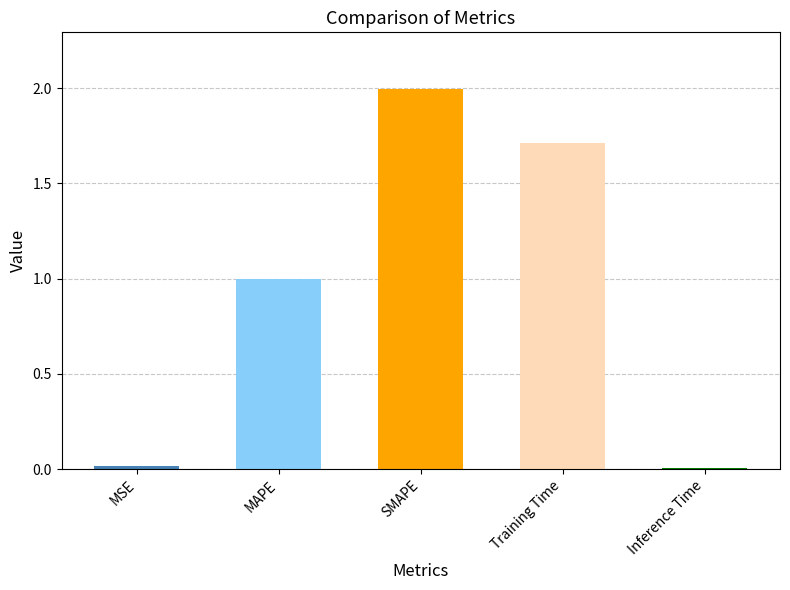

What is the difference between the values at MAPE and Training Time?

0.7